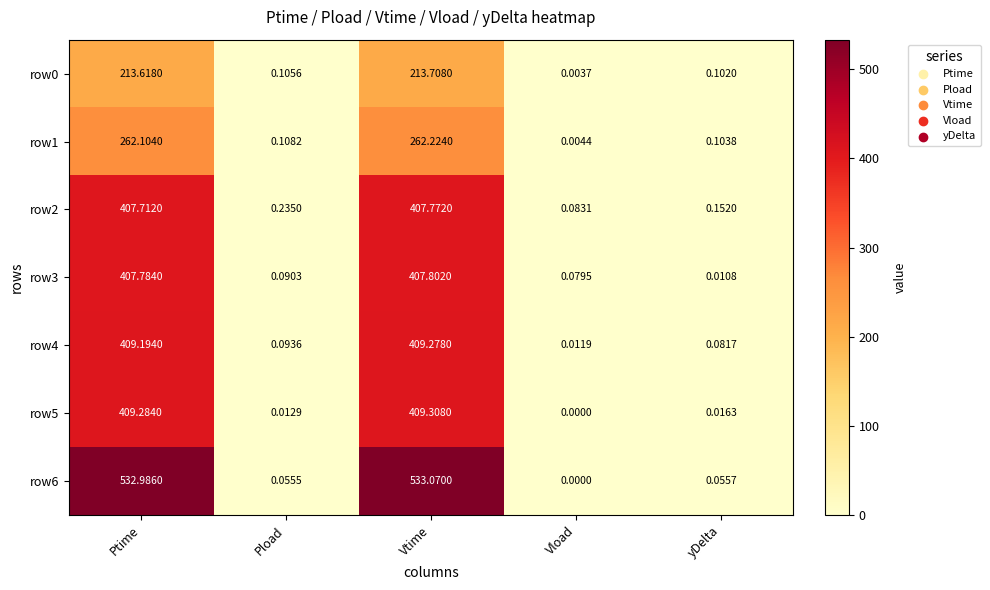

At which category is the sum across all series the highest?

Vtime